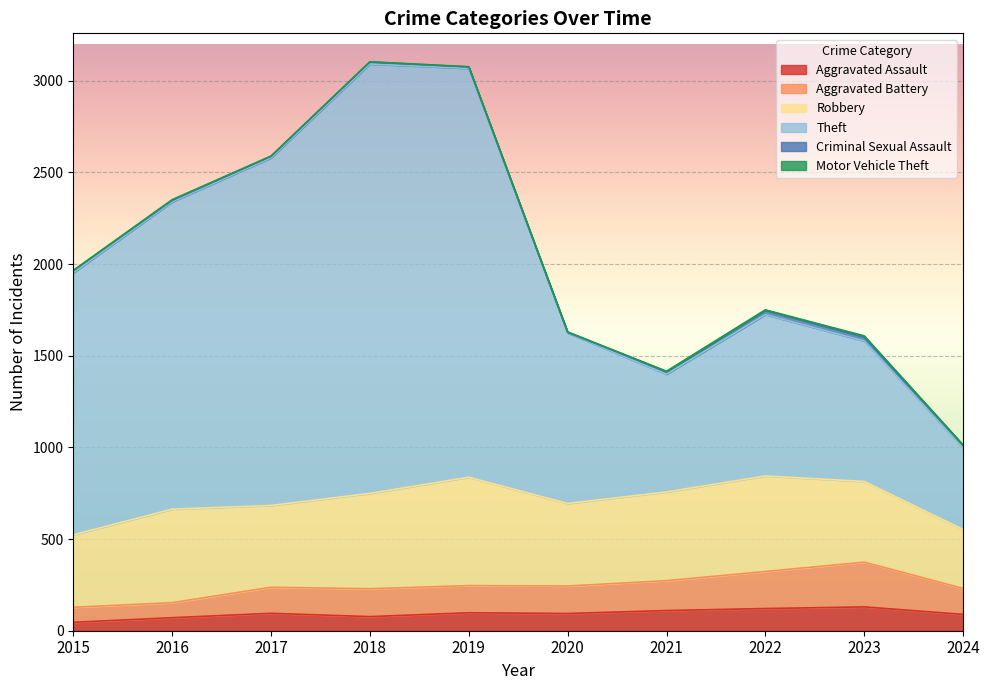

At which category does Aggravated Assault reach its first local peak?

2017